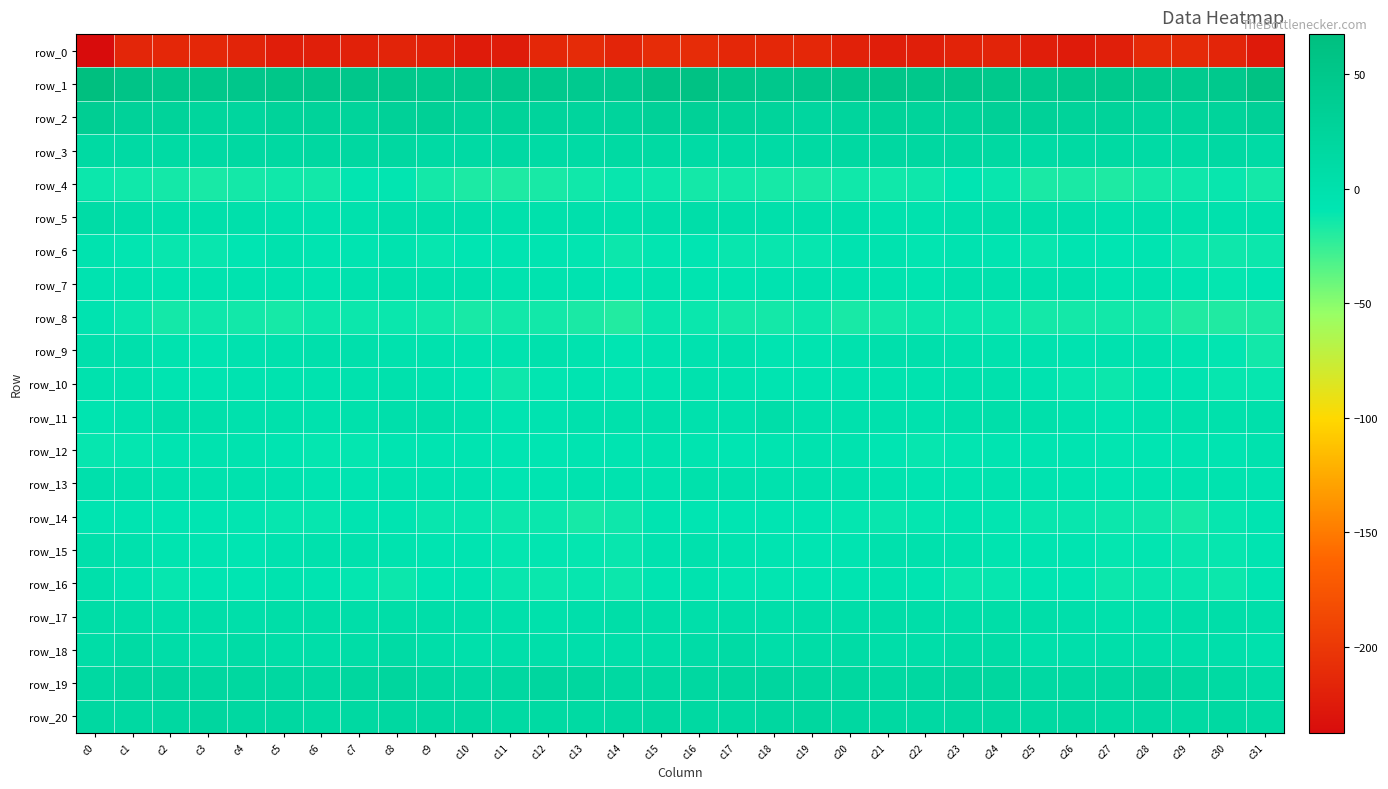

How many negative values does the row_11 series have?

21